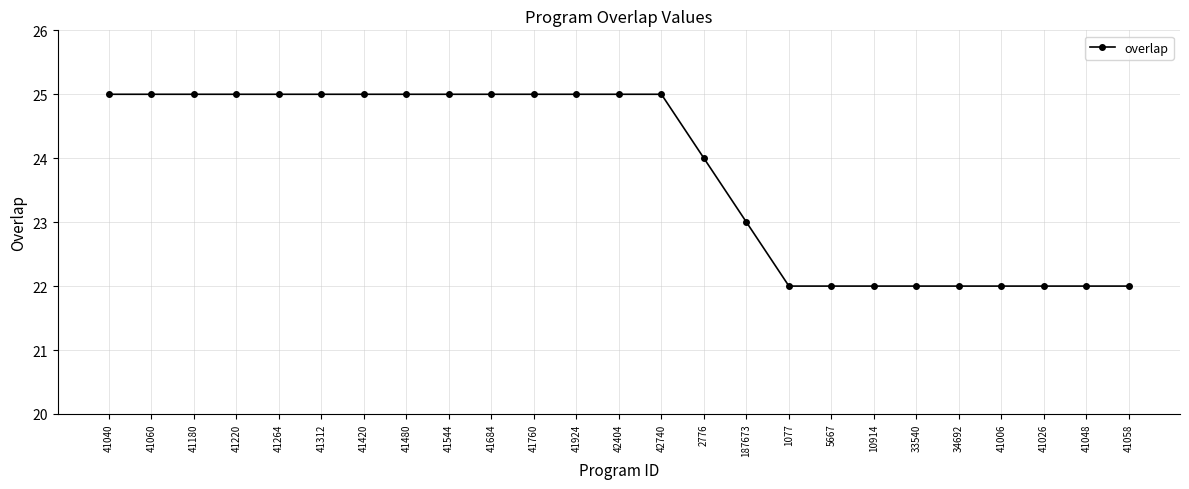

Approximately how many times larger is the value at 41026 compared to 41760?

0.9